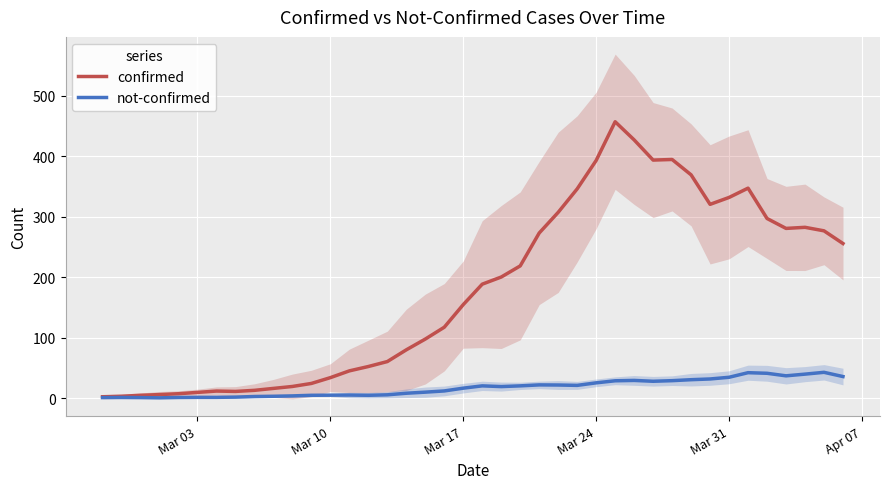

What is the maximum value for confirmed?

457.0